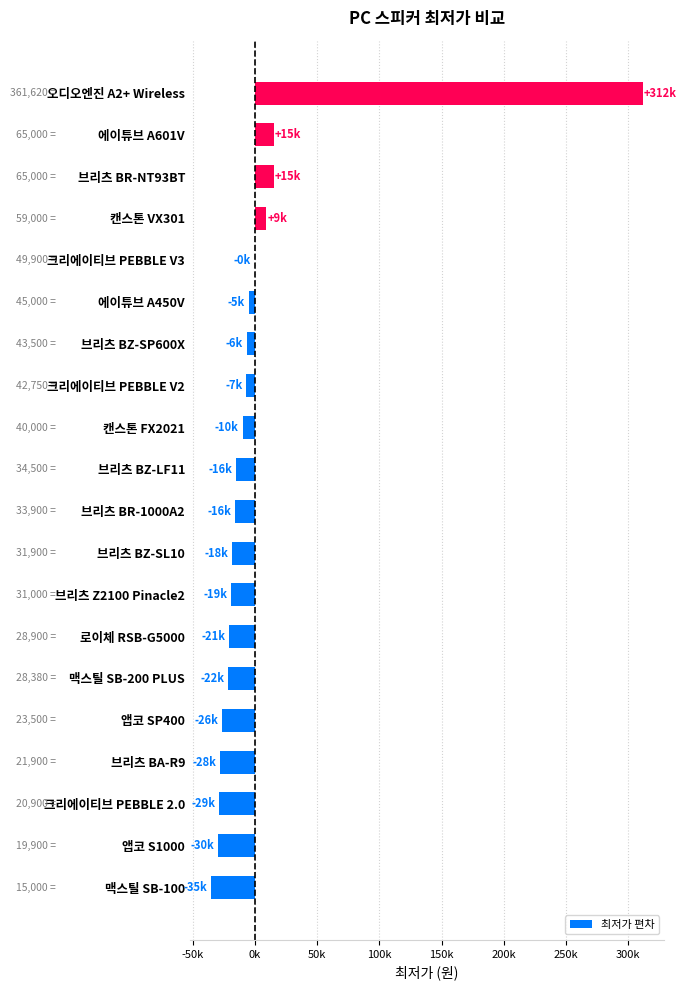

Are the bars horizontal?

Yes